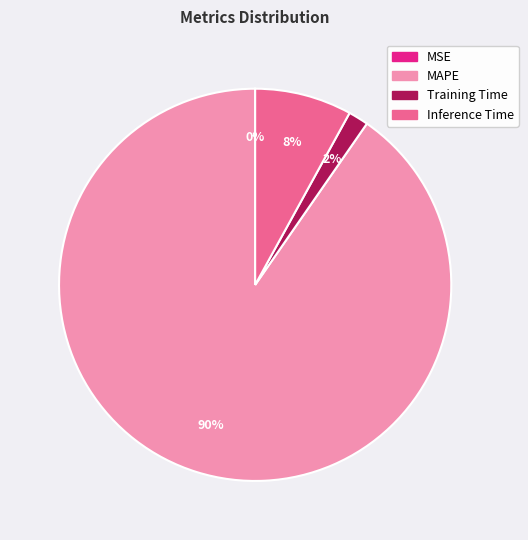

What is the largest slice in the pie chart?

MAPE